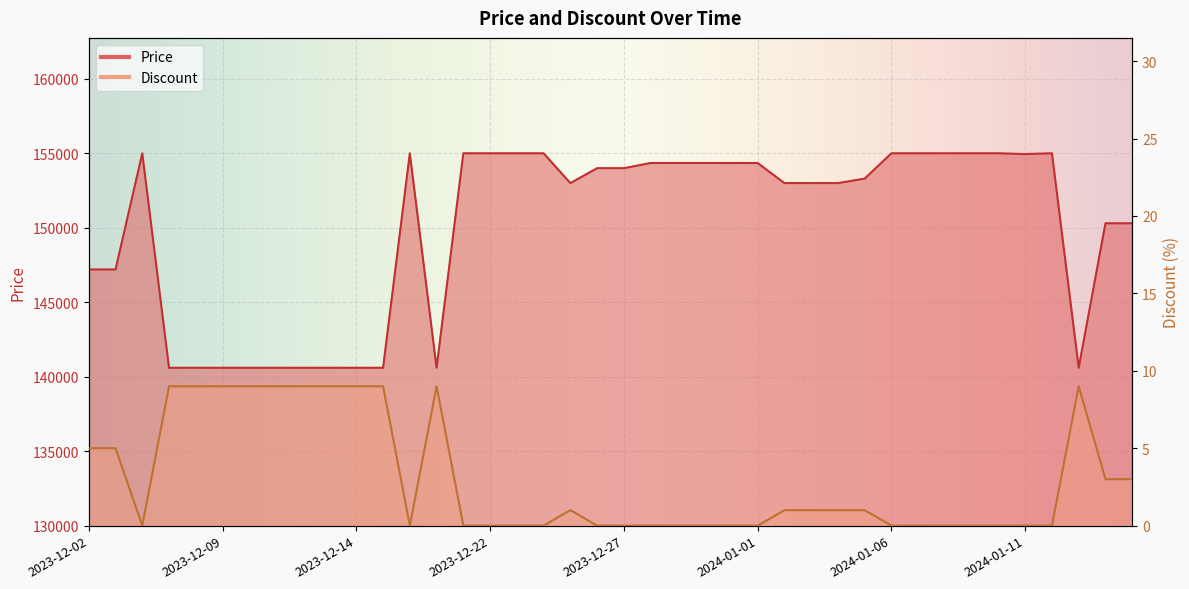

At which category does Price reach its first local peak?

2023-12-06